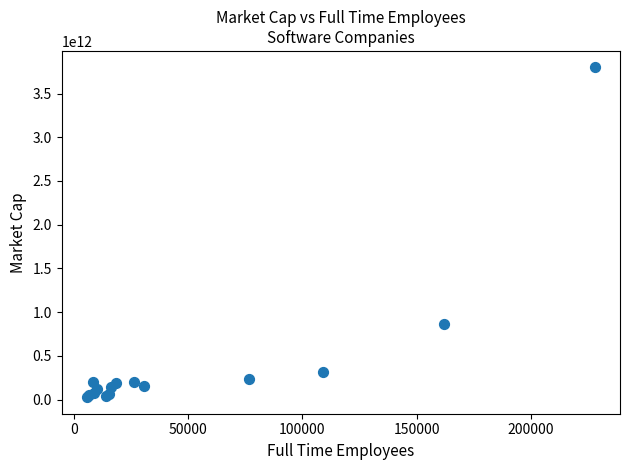

What Y value in the scatter plot is closest to 1912314394624?

864335691776